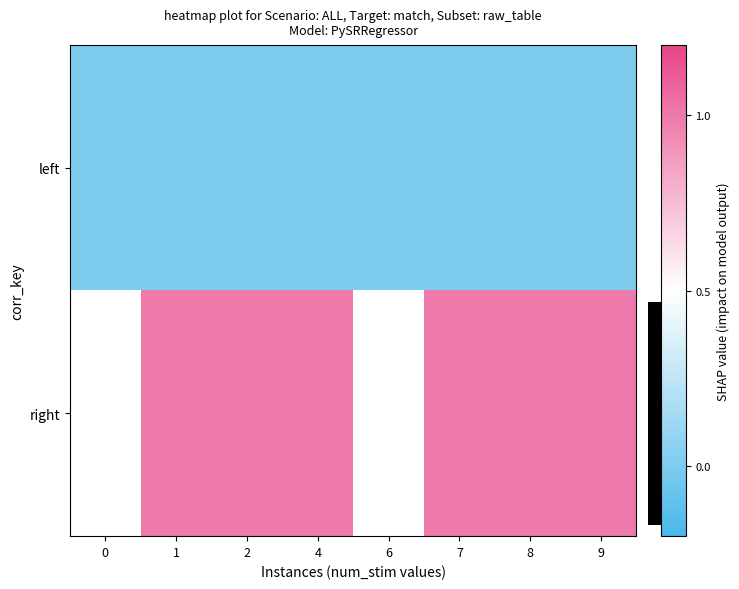

True or false: row_1 has a value of 0.3 at 9.

False